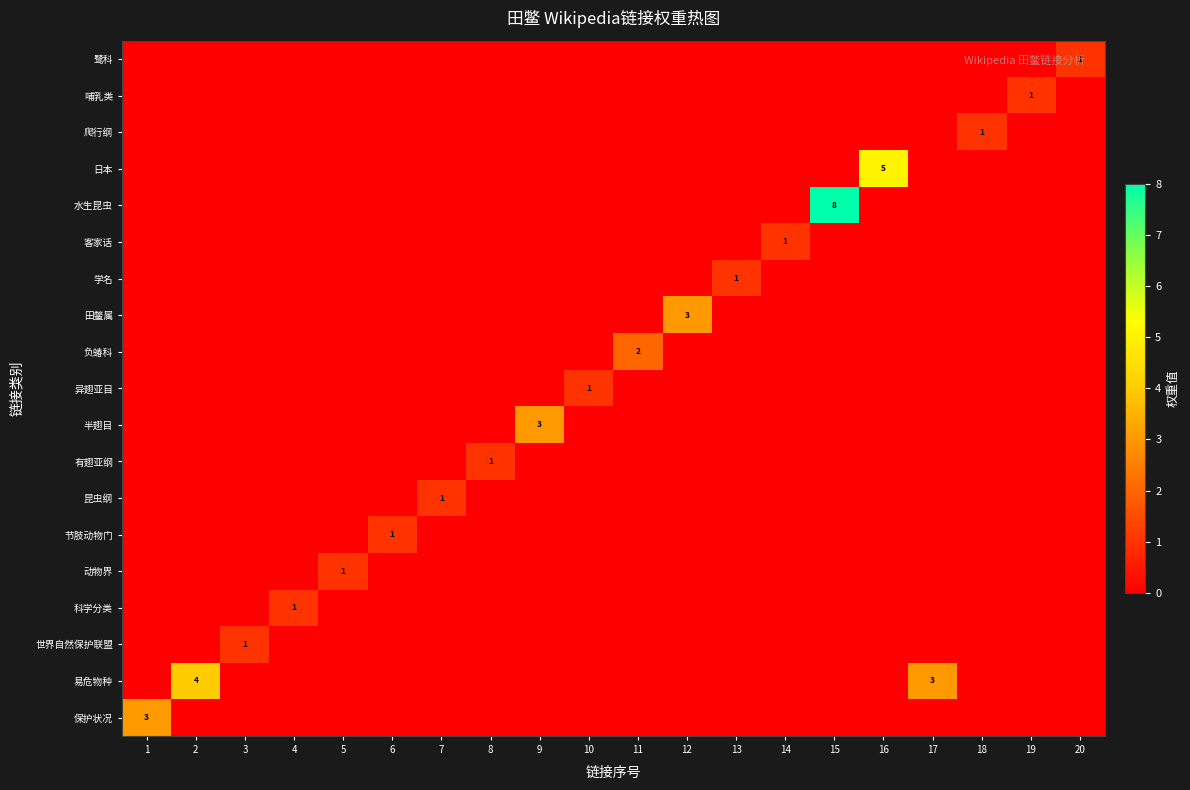

True or false: 保护状况 has a value of 3 at 1.

True